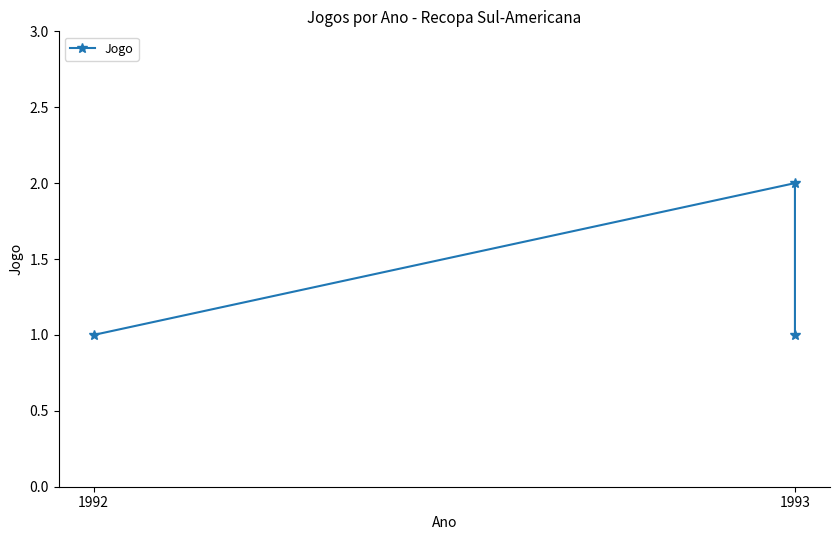

Is it true that the value at 1993 is 0?

False